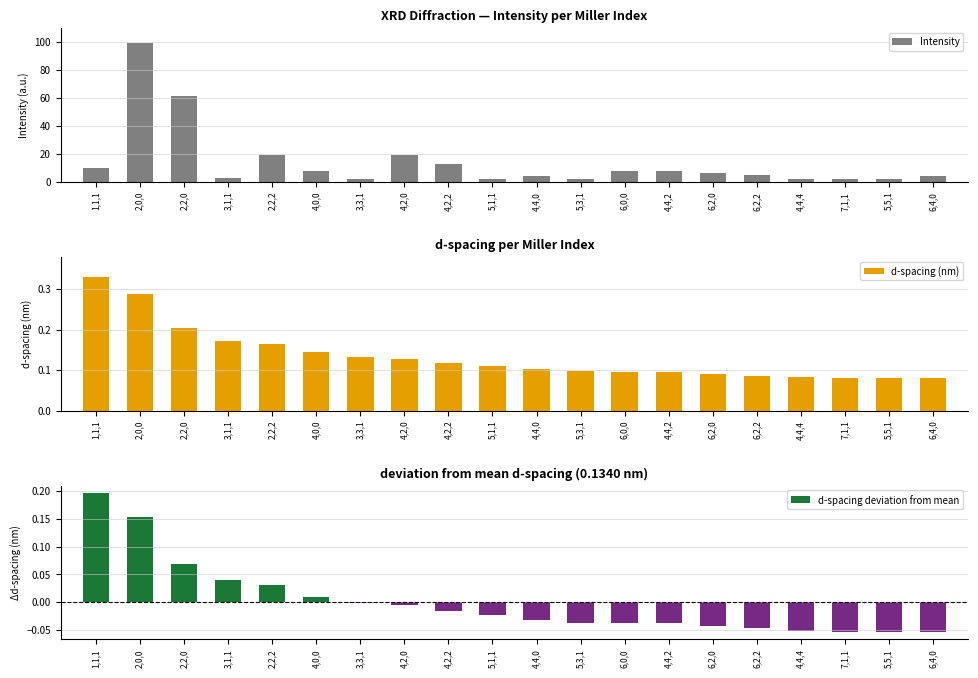

Reading left to right, extract all data points from this chart.

Intensity: 1,1,1=10.0	2,0,0=99.0	2,2,0=61.0	3,1,1=3.0	2,2,2=19.0	4,0,0=8.0	3,3,1=2.0	4,2,0=19.0	4,2,2=13.0	5,1,1=2.0	4,4,0=4.0	5,3,1=2.0	6,0,0=8.0	4,4,2=8.0	6,2,0=6.0	6,2,2=5.0	4,4,4=2.0	7,1,1=2.0	5,5,1=2.0	6,4,0=4.0
d-spacing (nm): 1,1,1=0.3	2,0,0=0.3	2,2,0=0.2	3,1,1=0.2	2,2,2=0.2	4,0,0=0.1	3,3,1=0.1	4,2,0=0.1	4,2,2=0.1	5,1,1=0.1	4,4,0=0.1	5,3,1=0.1	6,0,0=0.1	4,4,2=0.1	6,2,0=0.1	6,2,2=0.1	4,4,4=0.1	7,1,1=0.1	5,5,1=0.1	6,4,0=0.1
d-spacing deviation from mean: 1,1,1=0.2	2,0,0=0.2	2,2,0=0.1	3,1,1=0.0	2,2,2=0.0	4,0,0=0.0	3,3,1=-0.0	4,2,0=-0.0	4,2,2=-0.0	5,1,1=-0.0	4,4,0=-0.0	5,3,1=-0.0	6,0,0=-0.0	4,4,2=-0.0	6,2,0=-0.0	6,2,2=-0.0	4,4,4=-0.1	7,1,1=-0.1	5,5,1=-0.1	6,4,0=-0.1